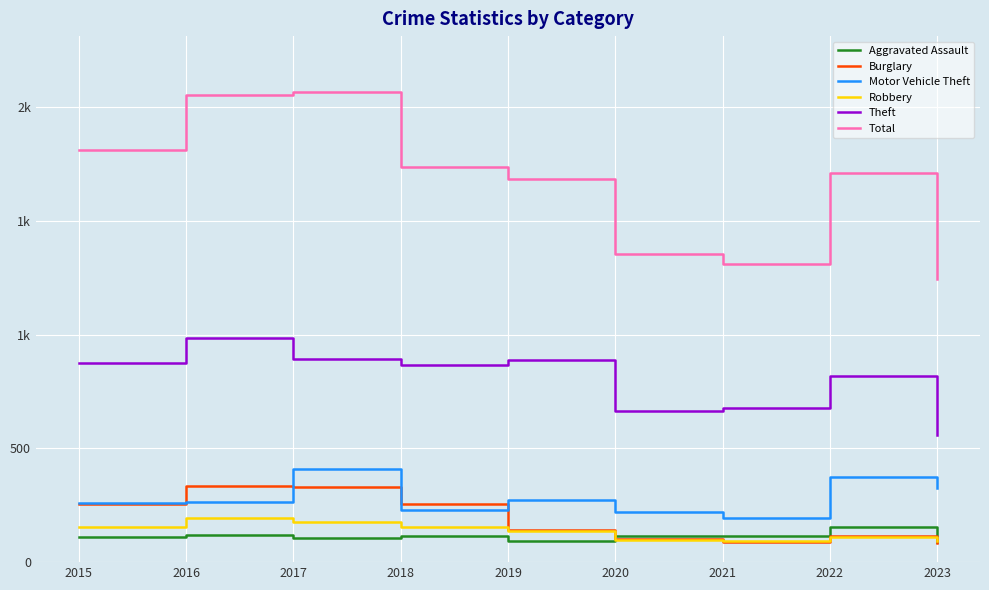

What is the difference between the maximum and minimum values in the Total series?

821